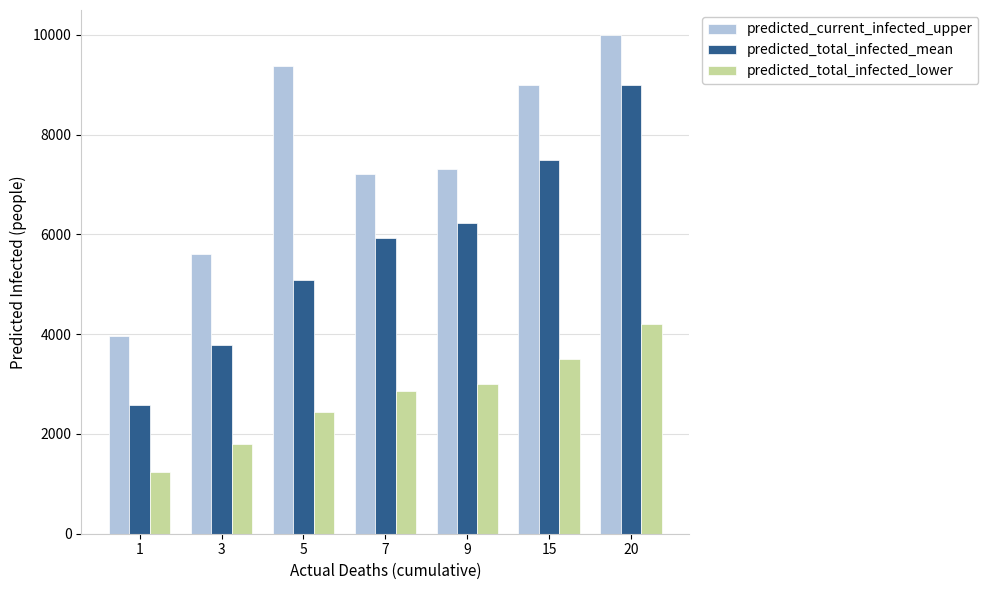

At 9, list the series in order from largest to smallest.

predicted_current_infected_upper, predicted_total_infected_mean, predicted_total_infected_lower